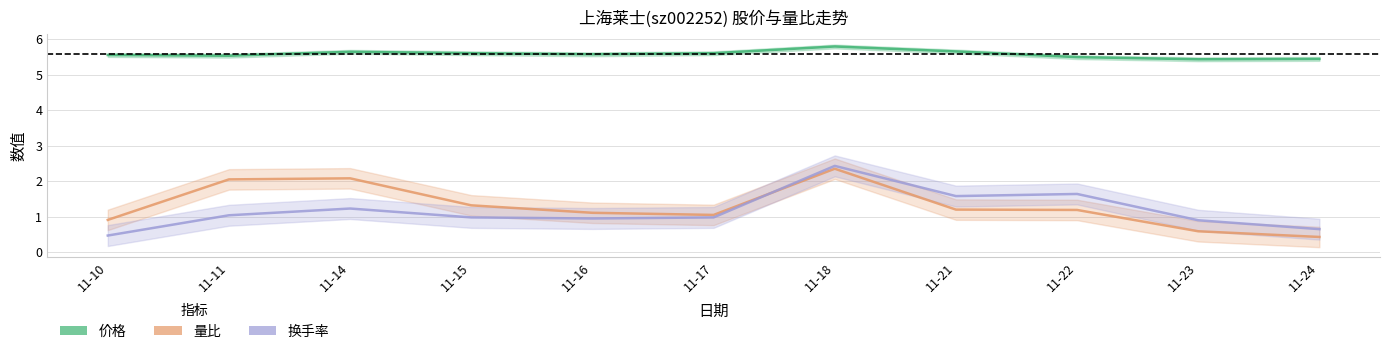

Reading left to right, what are all the values shown in this chart?

价格: 11-10=5.5	11-11=5.5	11-14=5.6	11-15=5.6	11-16=5.6	11-17=5.6	11-18=5.8	11-21=5.7	11-22=5.5	11-23=5.4	11-24=5.4
量比: 11-10=0.9	11-11=2.0	11-14=2.1	11-15=1.3	11-16=1.1	11-17=1.1	11-18=2.4	11-21=1.2	11-22=1.2	11-23=0.6	11-24=0.4
换手率: 11-10=0.5	11-11=1.0	11-14=1.2	11-15=1.0	11-16=0.9	11-17=1.0	11-18=2.4	11-21=1.6	11-22=1.6	11-23=0.9	11-24=0.7